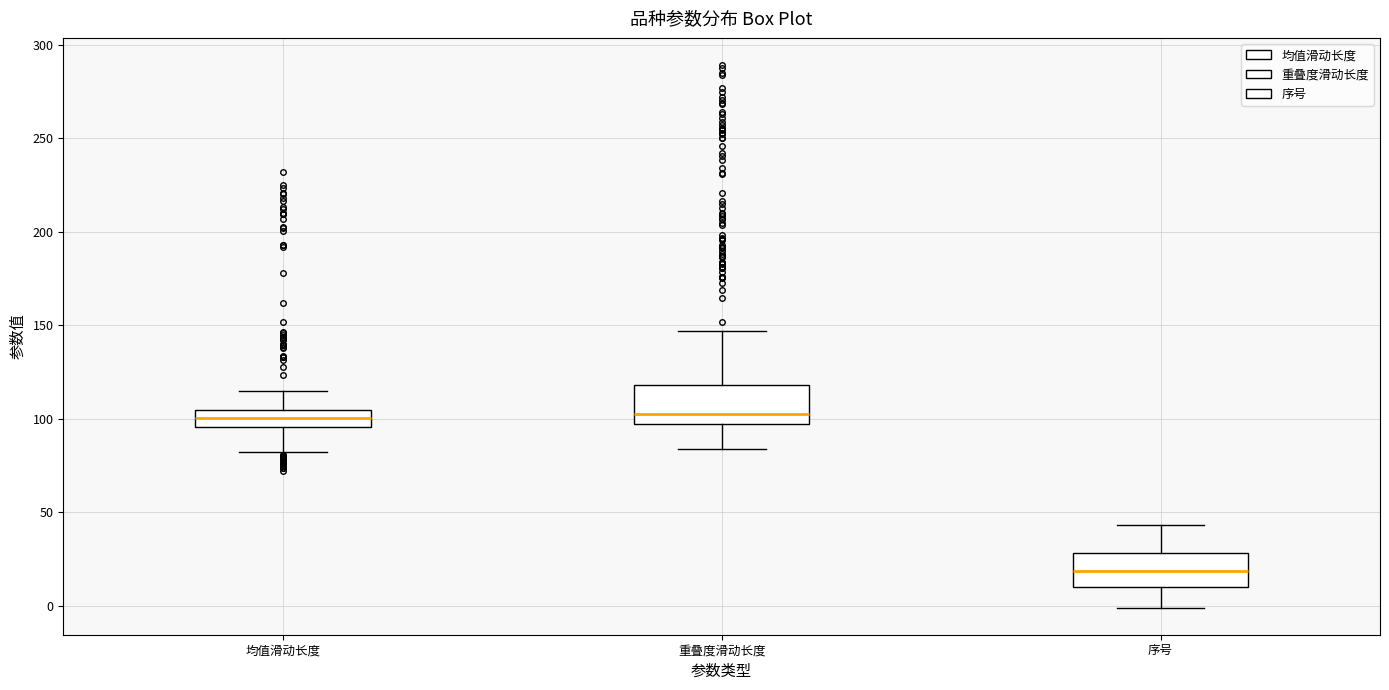

Reading left to right, read every box against the y-axis: the position of its median line, the range the box covers, and the ends of its whiskers. The values are not printed on the chart, so give them approximately, as read against the axis.

均值滑动长度: median 100, box 95 to 105, whiskers 80 to 115
重叠度滑动长度: median 100, box 95 to 120, whiskers 85 to 145
序号: median 20, box 10 to 30, whiskers 0 to 45